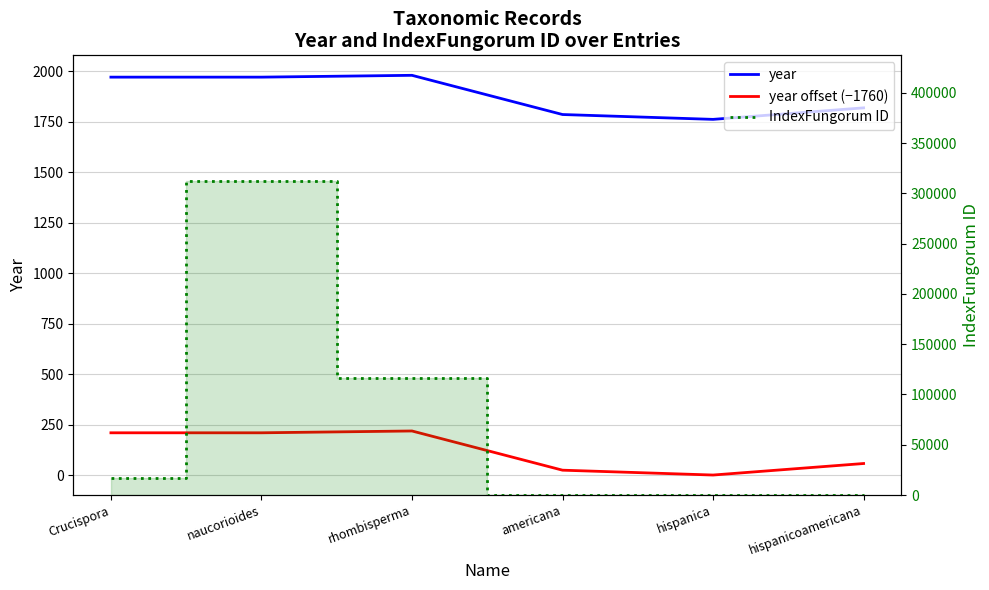

How many lines are shown in the chart?

3